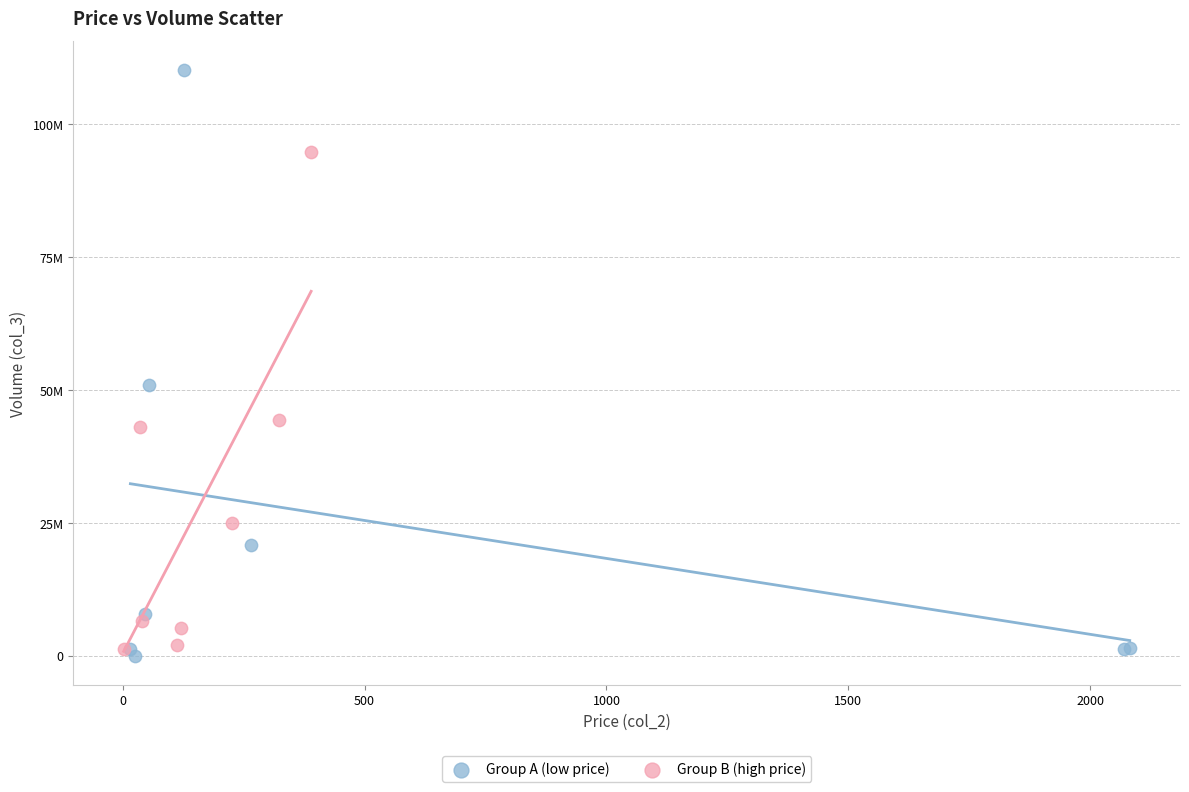

What are all the series names shown in the legend?

Group A (low price), Group B (high price)